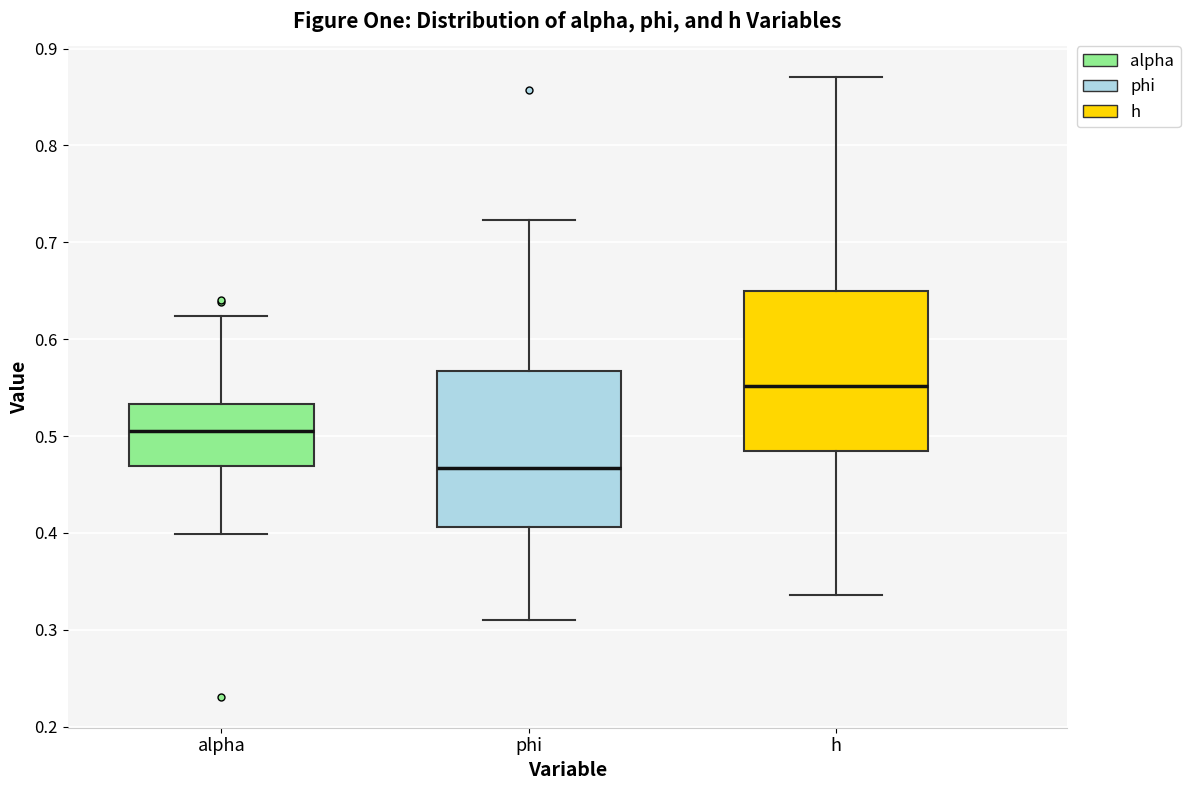

Reading left to right, read every box against the y-axis: the position of its median line, the range the box covers, and the ends of its whiskers. The values are not printed on the chart, so give them approximately, as read against the axis.

alpha: median 0.51, box 0.47 to 0.53, whiskers 0.40 to 0.62
phi: median 0.47, box 0.41 to 0.57, whiskers 0.31 to 0.72
h: median 0.55, box 0.48 to 0.65, whiskers 0.34 to 0.87